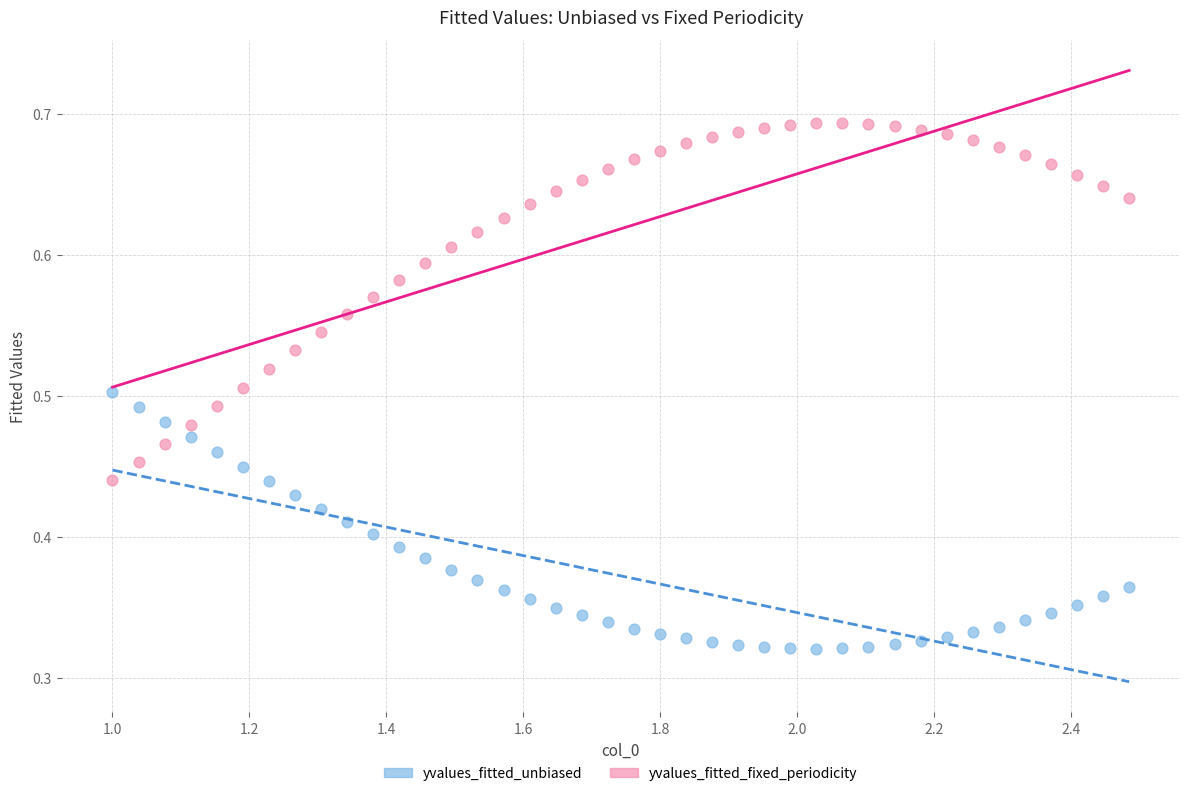

Which series has the largest Y range (max minus min)?

yvalues_fitted_fixed_periodicity